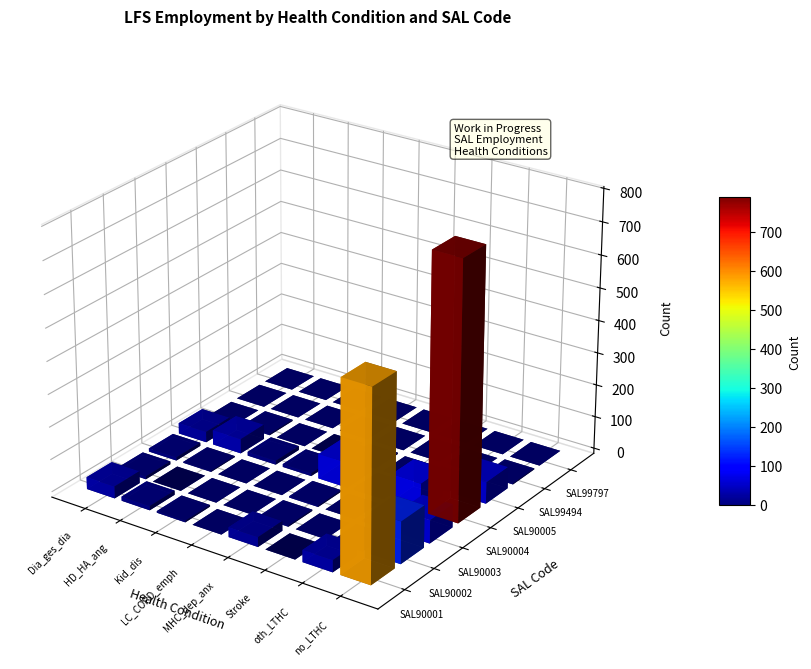

Reading right to left, extract all data points from this chart.

SAL90001: 581	37	0	30	0	5	13	37
SAL90002: 129	4	0	4	0	0	0	9
SAL90003: 71	4	0	4	0	0	3	10
SAL90004: 789	85	7	76	9	12	45	33
SAL90005: 66	4	0	4	0	0	4	0
SAL99494: 3	0	0	0	0	0	0	0
SAL99797: 0	0	0	0	0	0	0	0